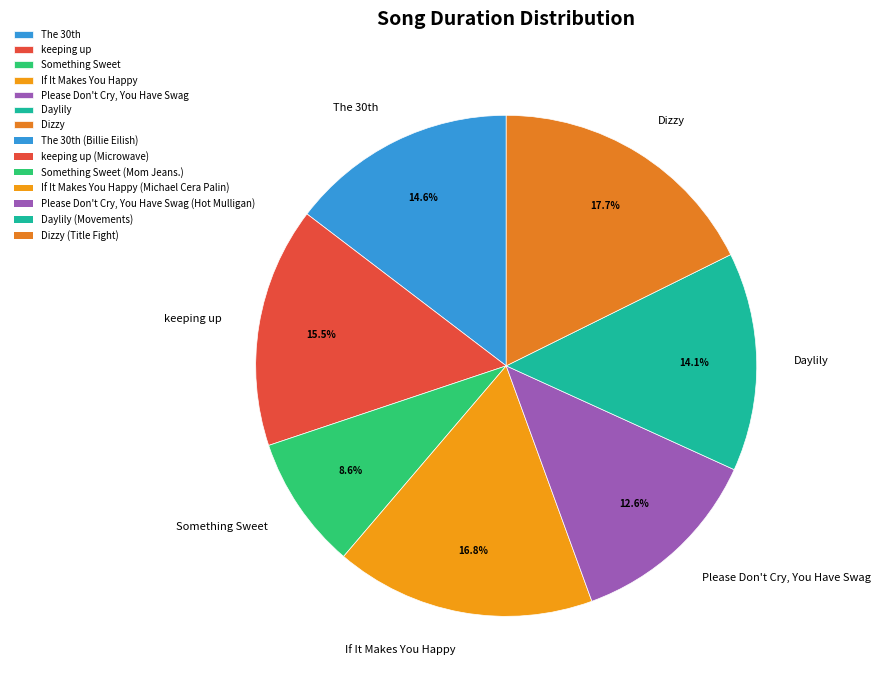

Rank the categories by value from highest to lowest.

Dizzy, If It Makes You Happy, keeping up, The 30th, Daylily, Please Don't Cry, You Have Swag, Something Sweet